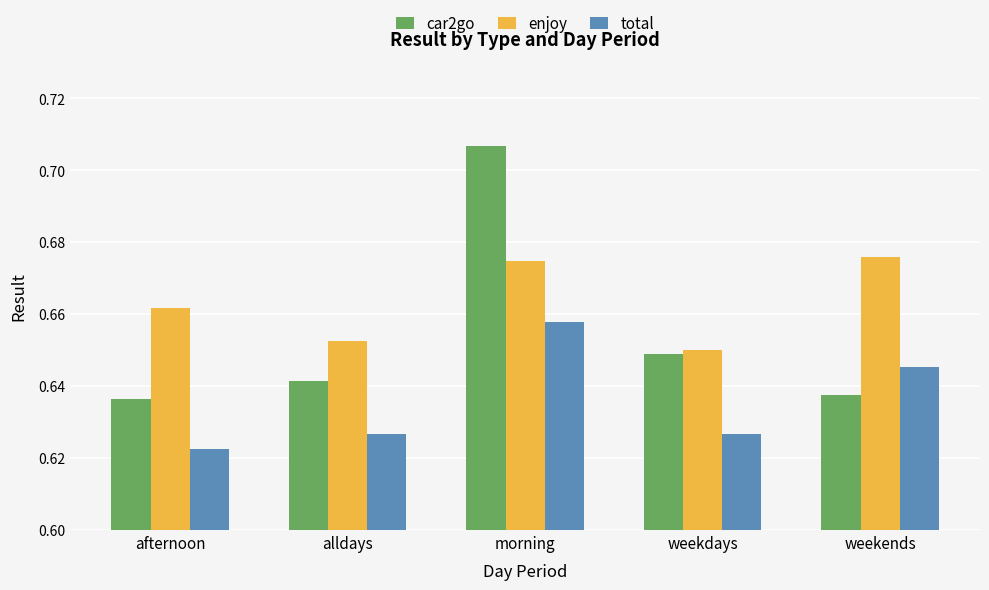

At which label does total reach its peak?

morning